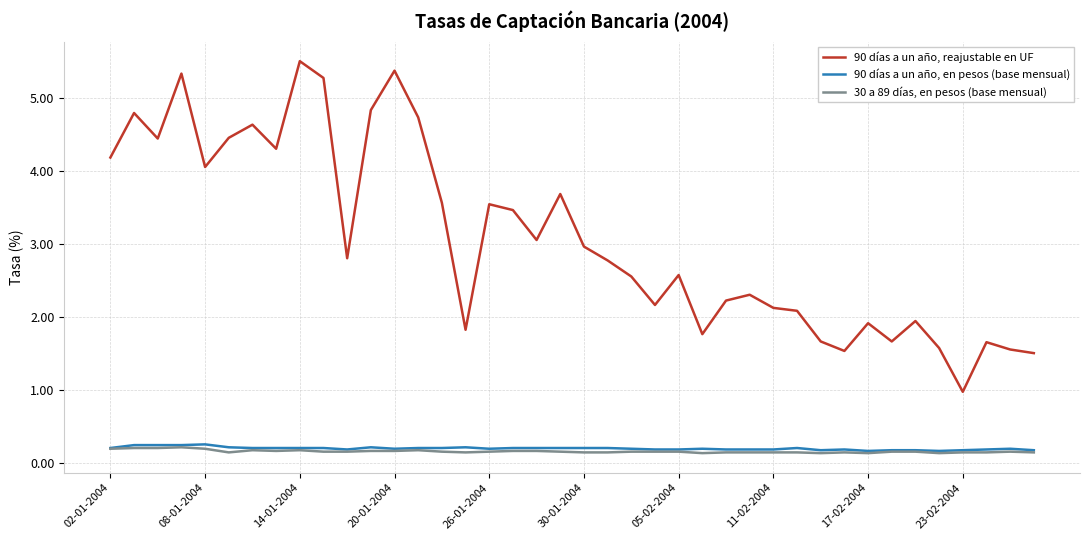

True or false: 90 días a un año, en pesos (base mensual) has more than 1 points higher than both neighbors.

True